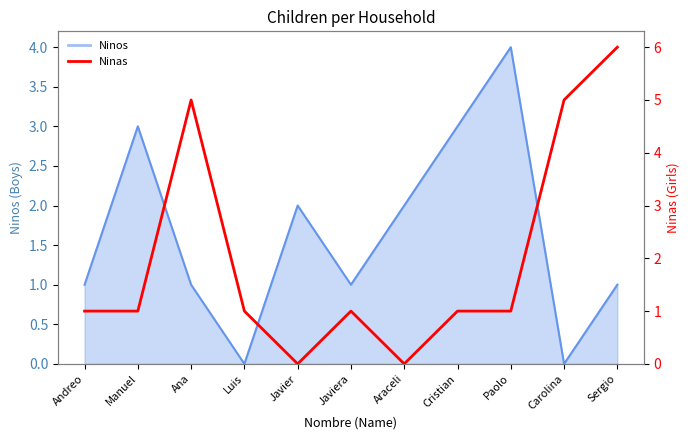

What is the label of the 4th point from the right?

Cristian